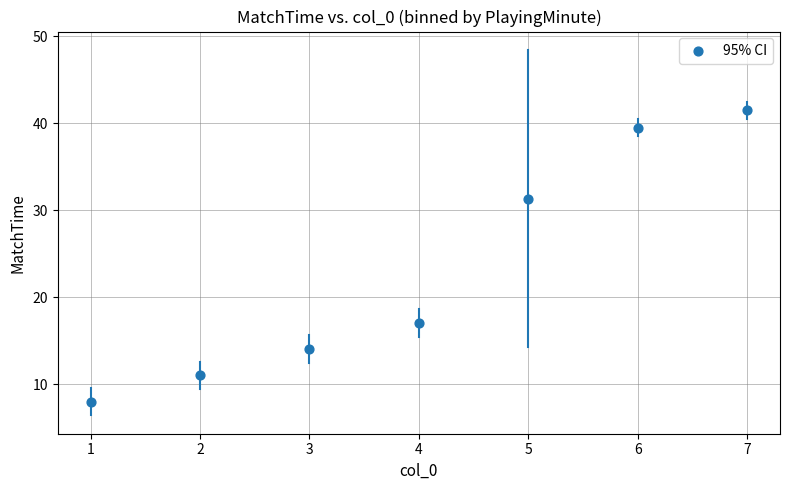

What is the range of Y values (max minus min)?

33.5